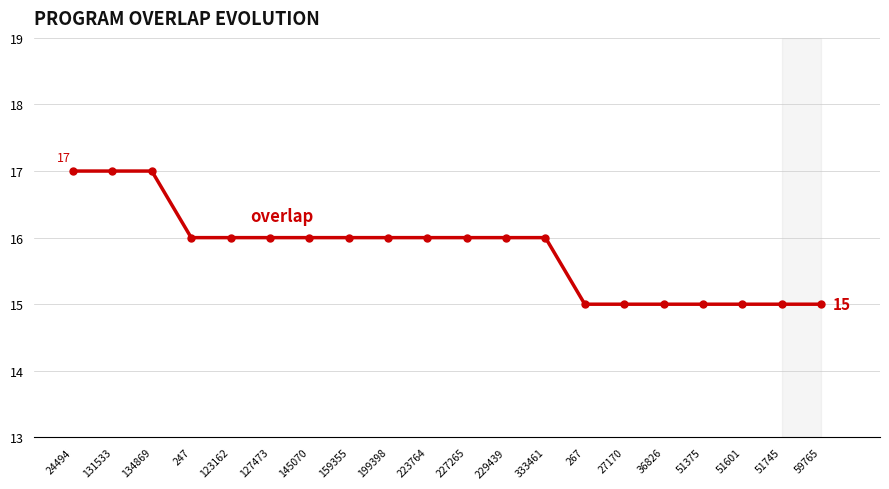

Read the value at 51745.

15